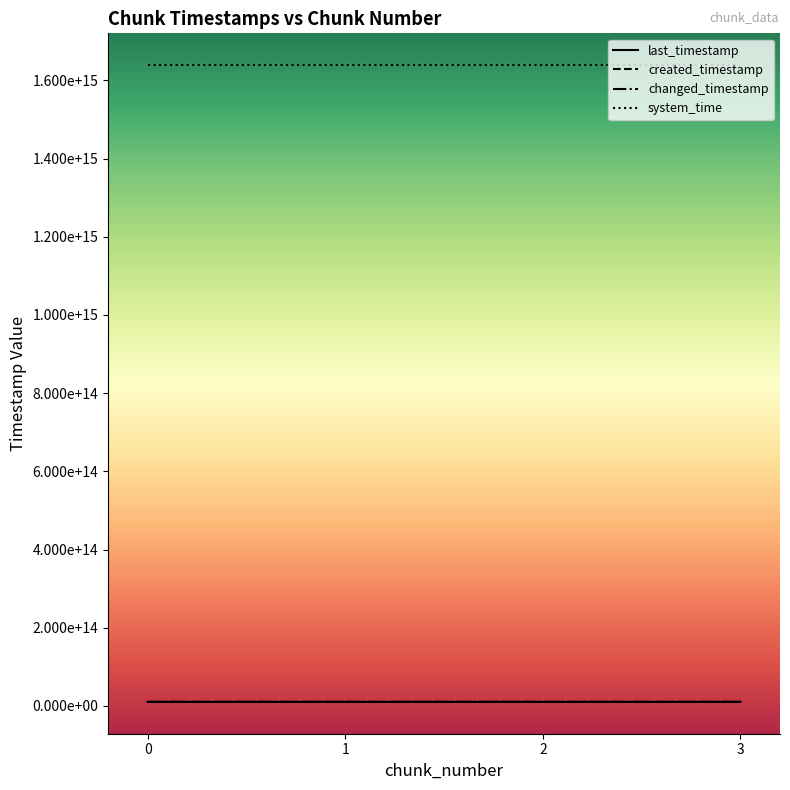

Does the chart display data point markers on the line(s)?

No